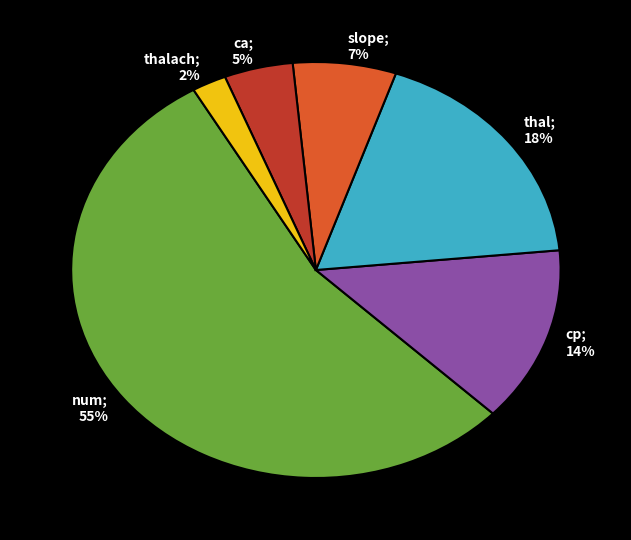

To the nearest percent, what is the difference between the largest and smallest slice percentages?

52%